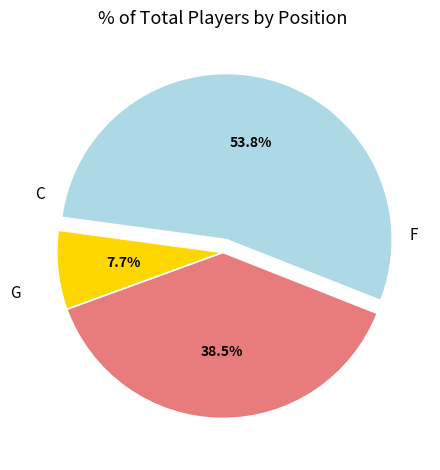

Does any single category account for the majority?

Yes